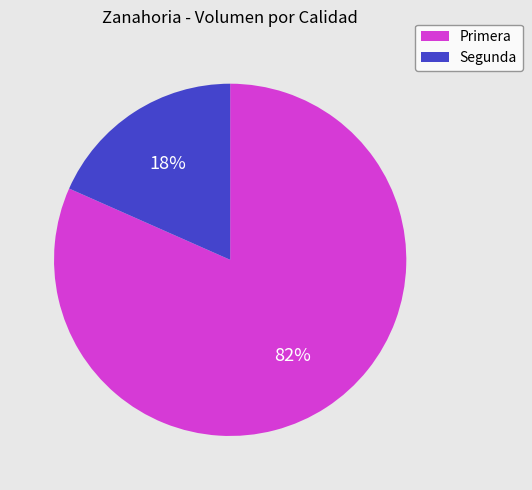

To the nearest percent, what is the combined percentage of Segunda and Primera?

100%